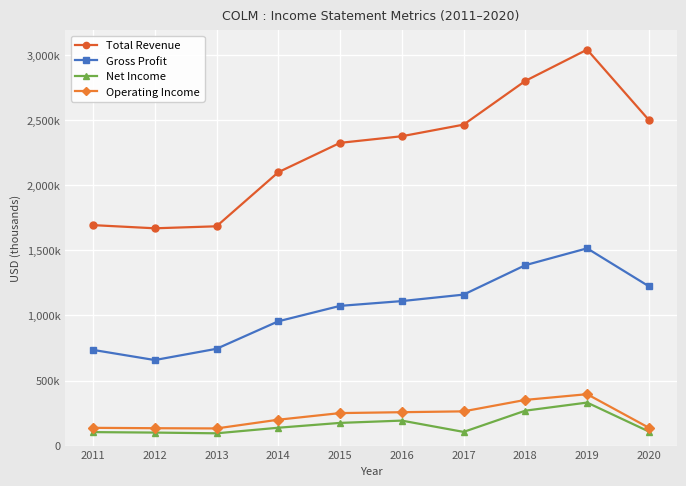

Where is Total Revenue nearest to the value 2356050?

2016